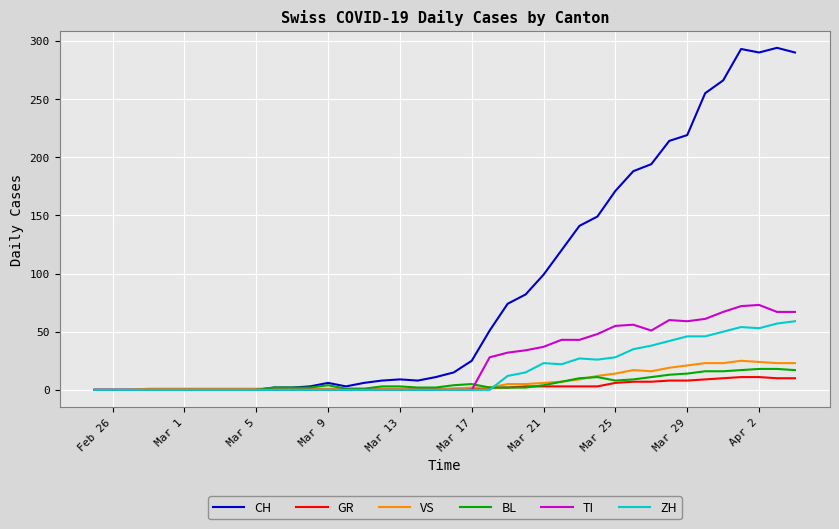

Which series has the largest range (max minus min)?

CH